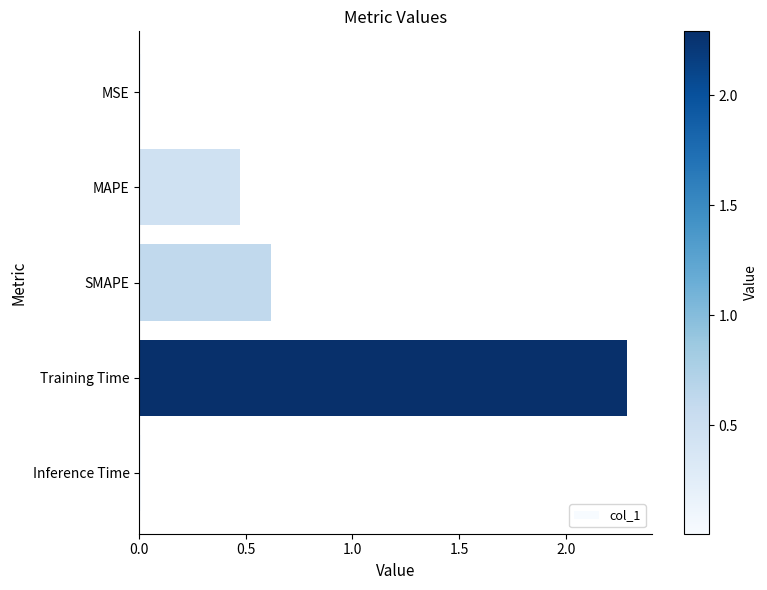

Between MSE and MAPE, which is larger?

MAPE